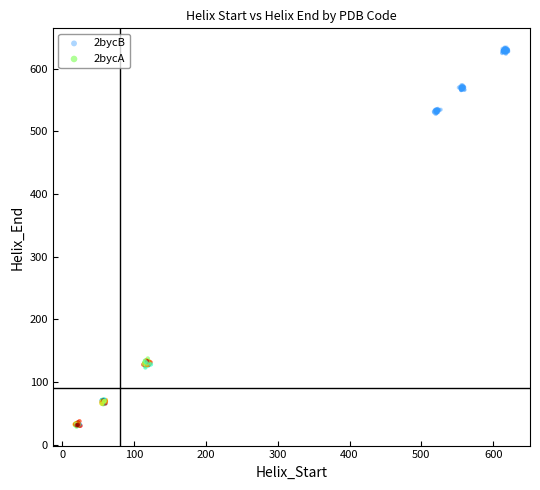

Which series contains the lowest Y value?

2bycA